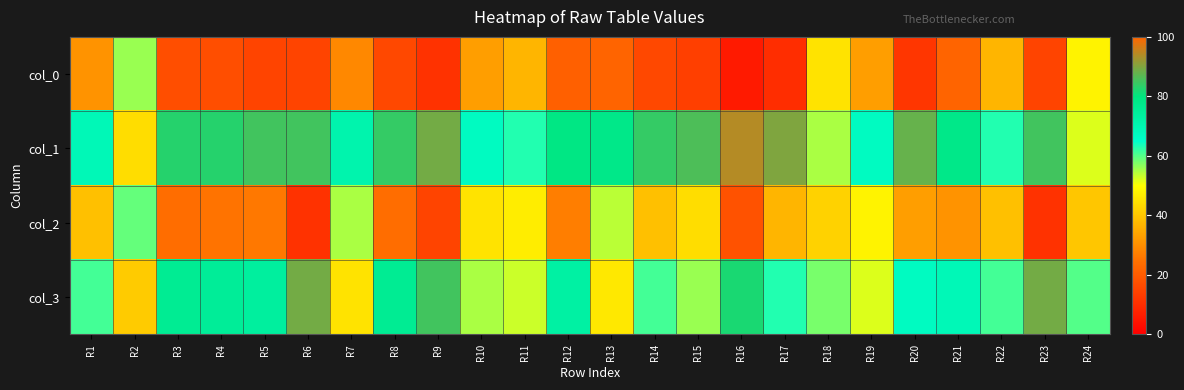

Which series has the largest range (max minus min)?

col_0